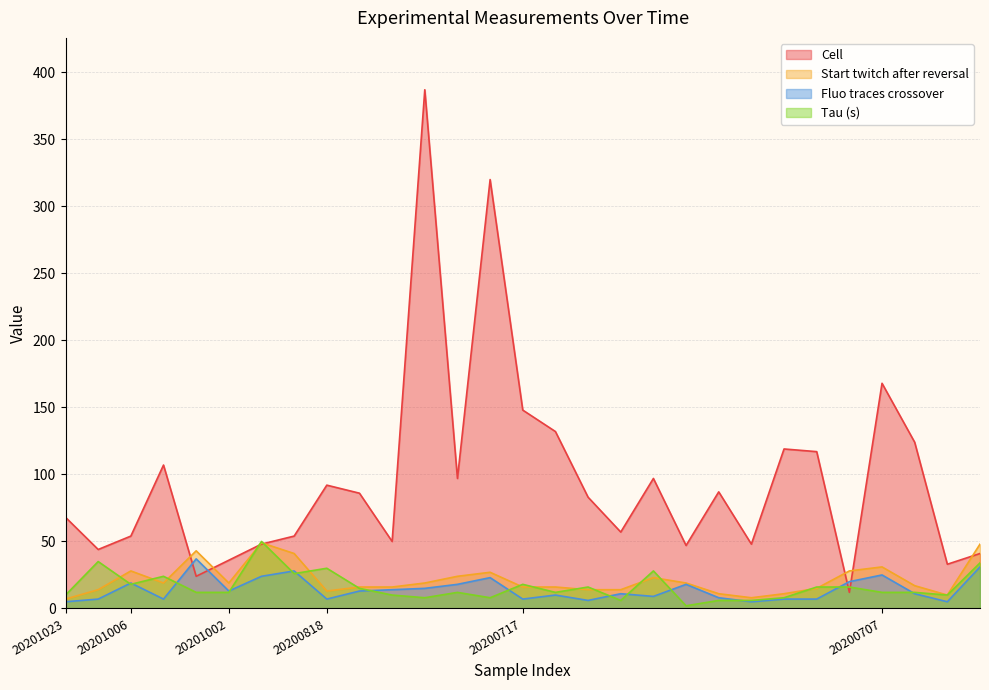

At how many categories does at least one series exceed 75?

15